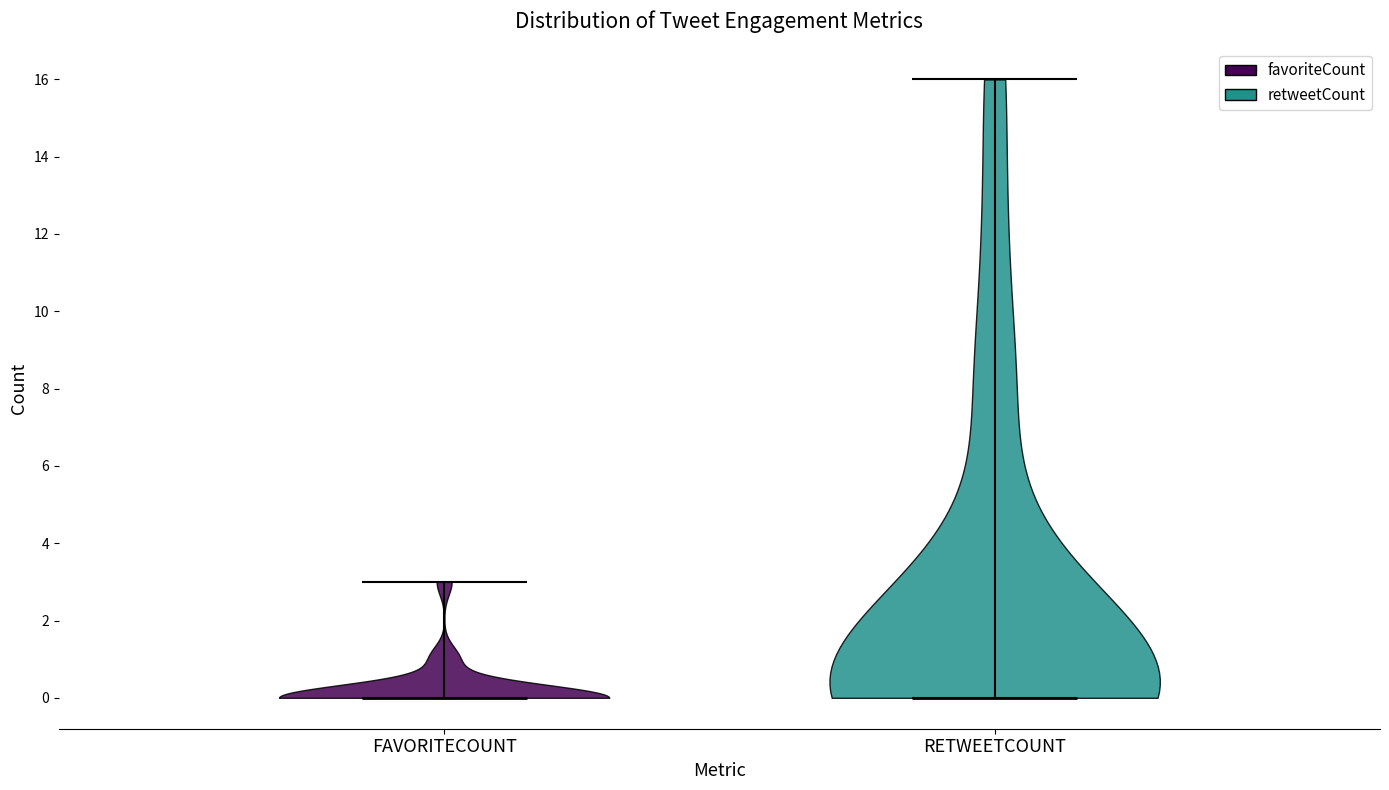

What is the lowest point the violin for FAVORITECOUNT reaches on the y-axis? The values are not printed on the chart, so give them approximately, as read against the axis.

0